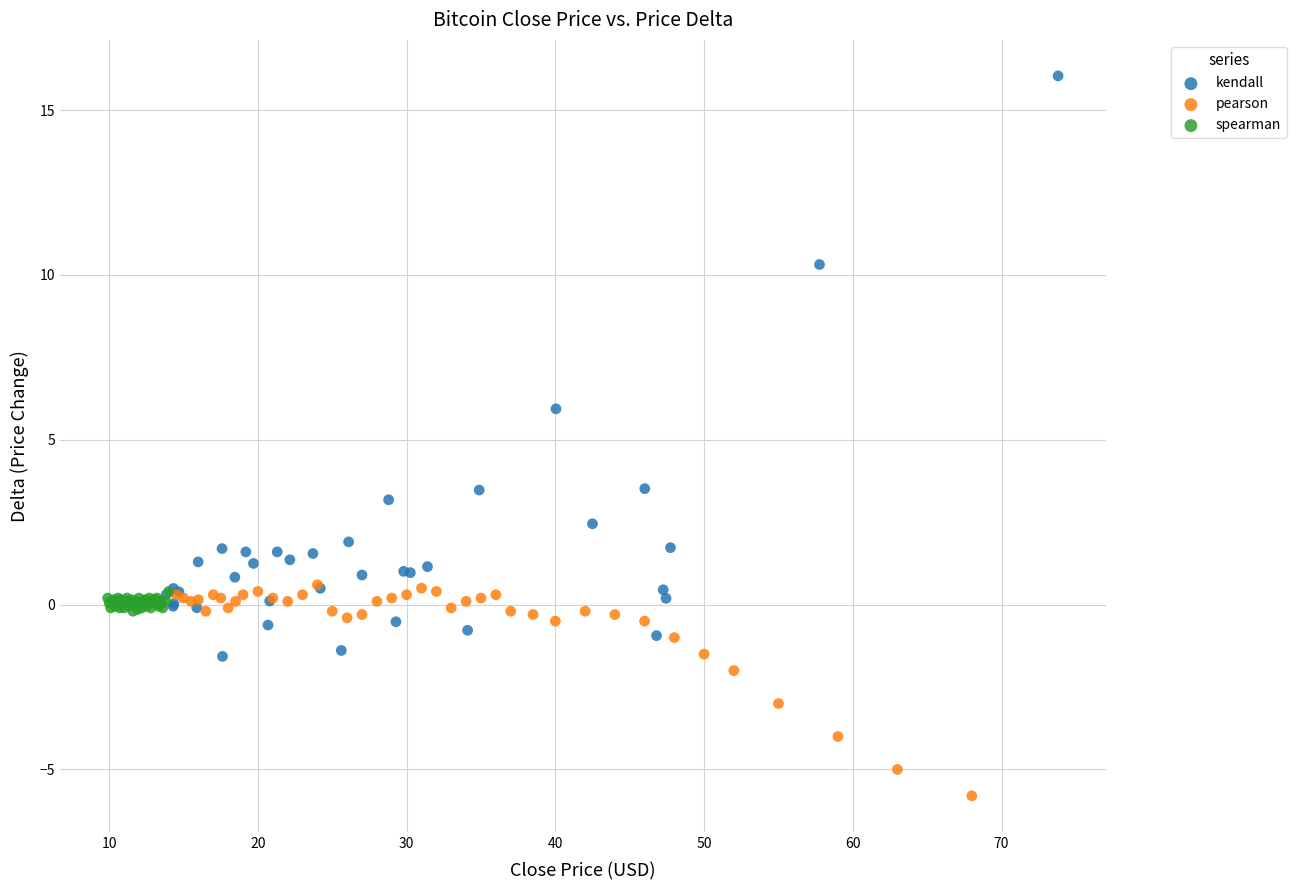

Which series has the widest spread of Y values?

kendall